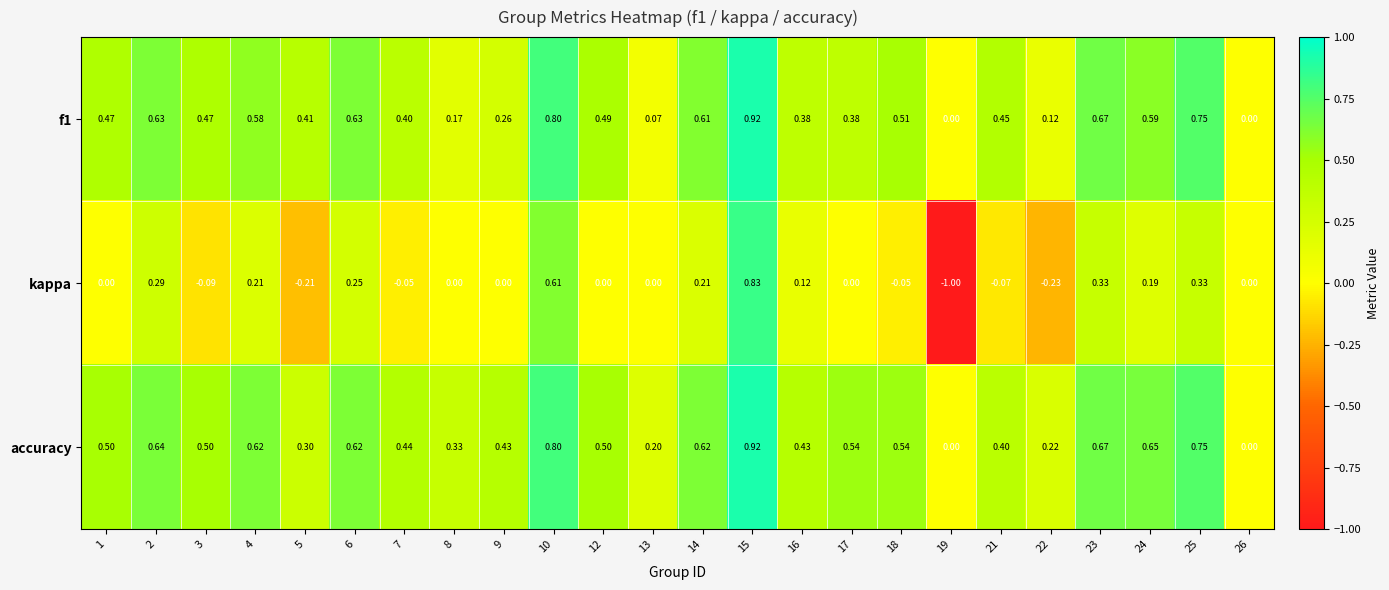

Rank the series at 21 from highest to lowest value.

f1, accuracy, kappa